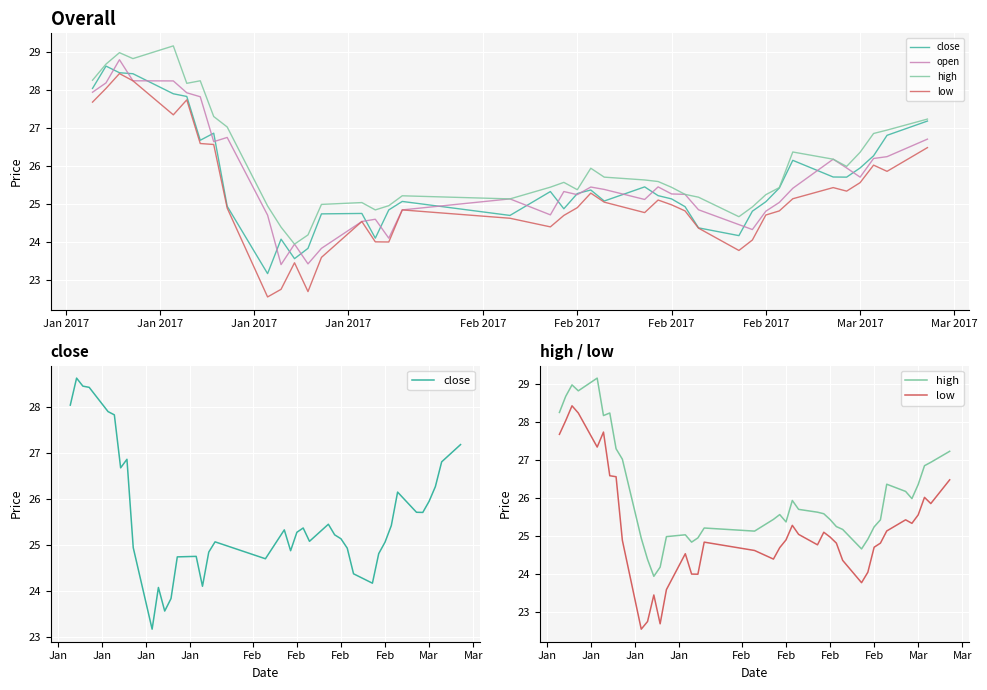

What is the maximum value for low?

28.4